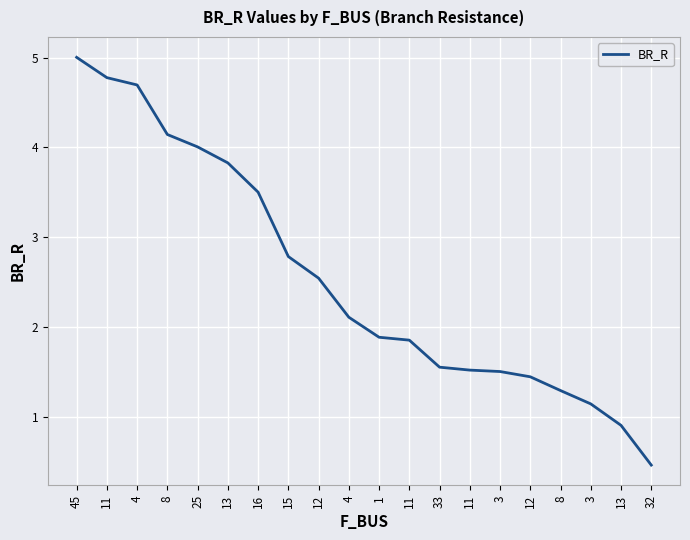

How many lines are shown in the chart?

1